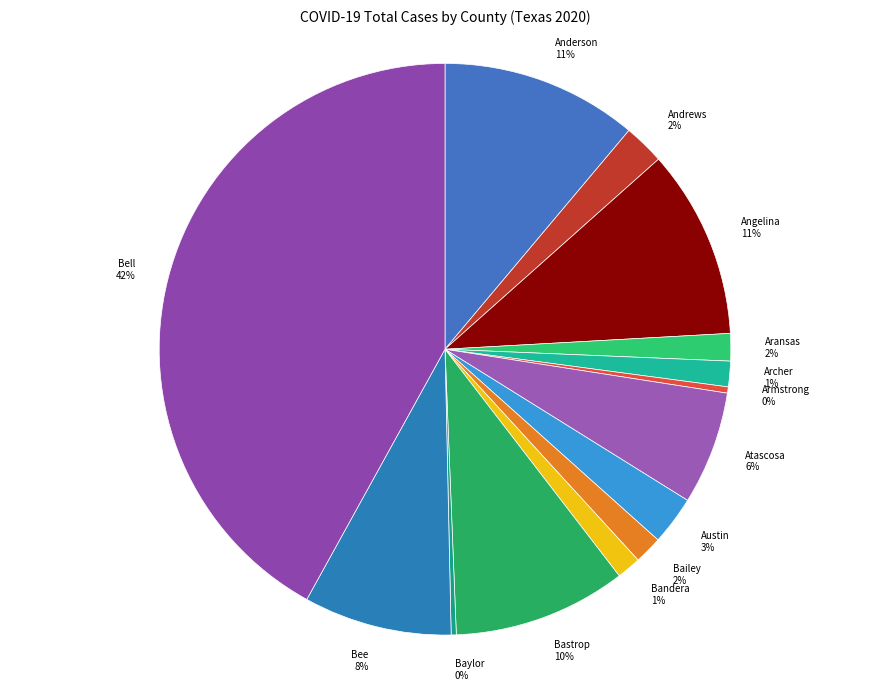

To the nearest percent, what is the average slice percentage?

7%